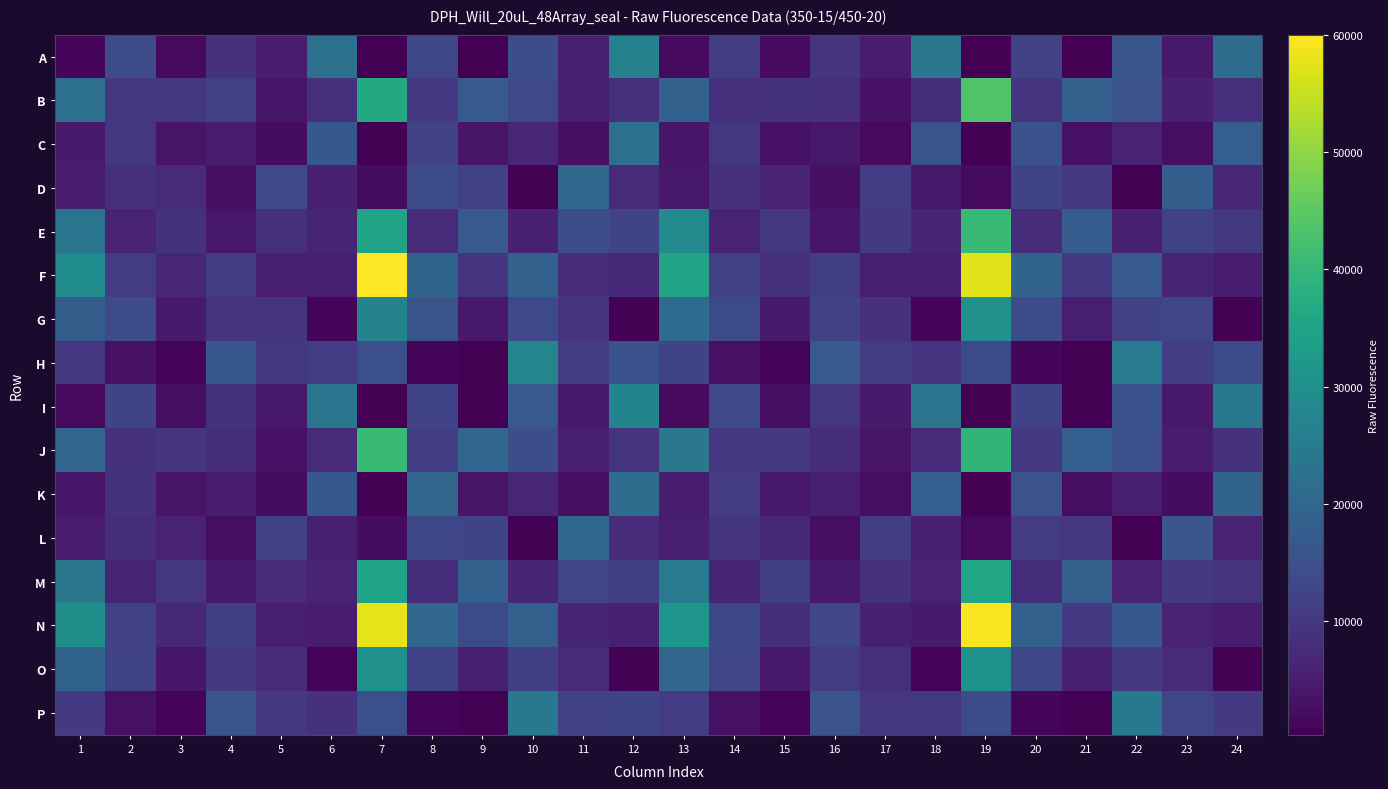

At 4, list the series in order from largest to smallest.

H, P, B, N, F, O, G, I, A, J, C, K, M, E, D, L